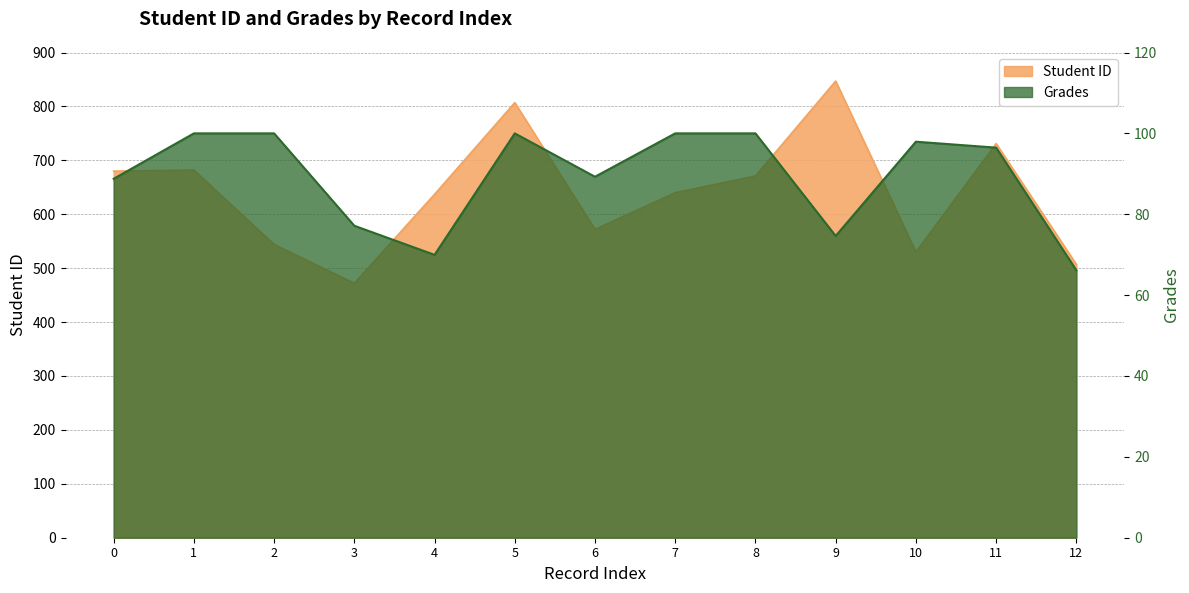

What is the difference between the highest and lowest values at 8?

571.0